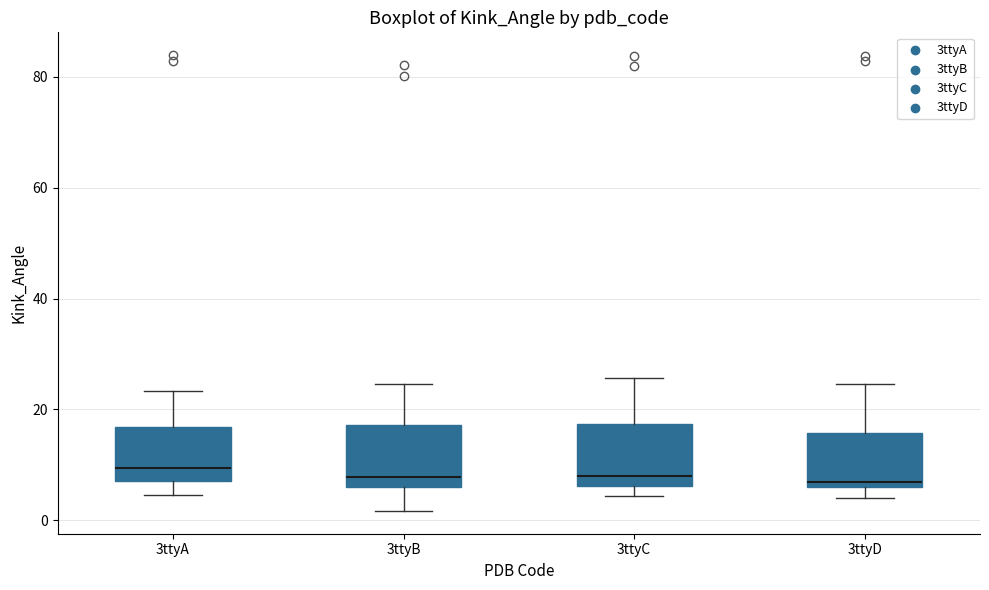

Where does the upper whisker of the box for 3ttyB end on the y-axis? The values are not printed on the chart, so give them approximately, as read against the axis.

24